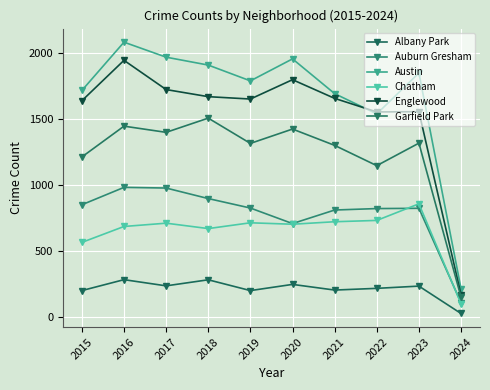

At which category does Chatham reach its first local valley?

2018